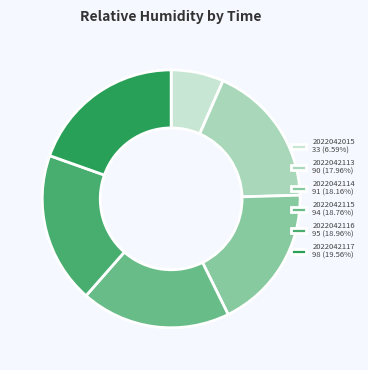

What is the ratio of the value at 2022042015 to the value at 2022042116?

0.3